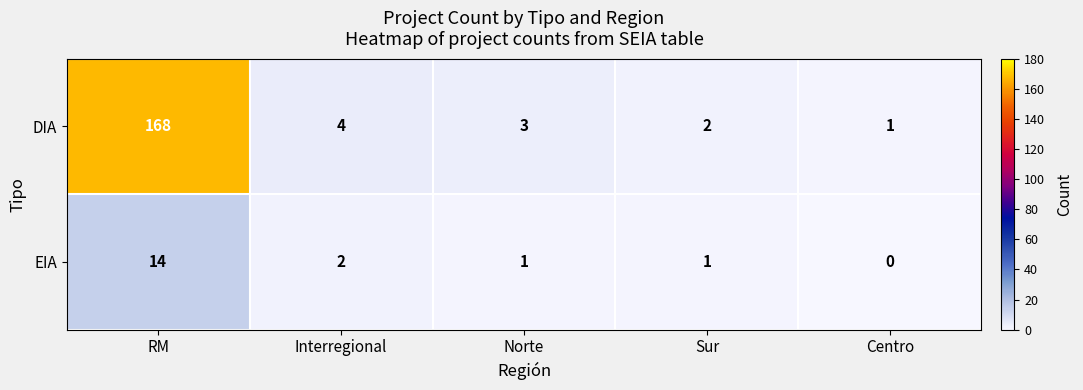

Reading left to right, what are all the values shown in this chart?

DIA: 168	4	3	2	1
EIA: 14	2	1	1	0